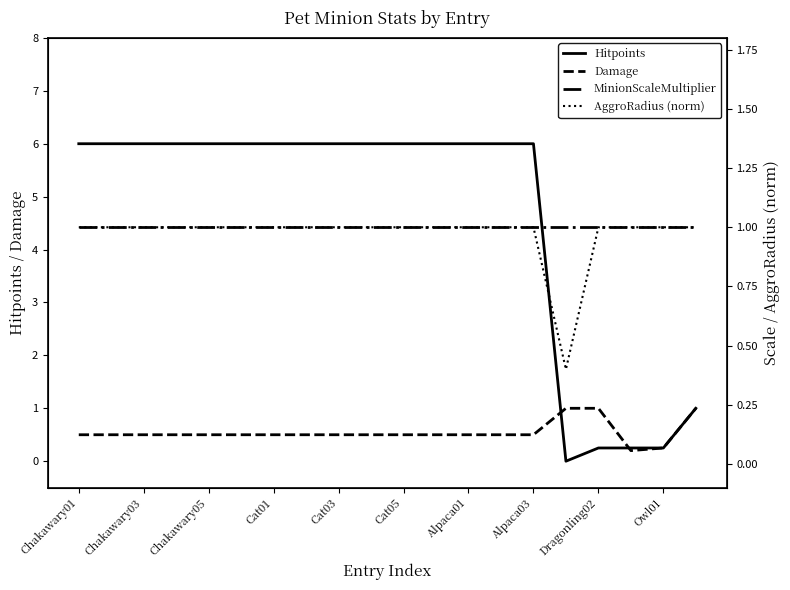

What is the value of the AggroRadius (norm) point at the 5th from the left?

1.0